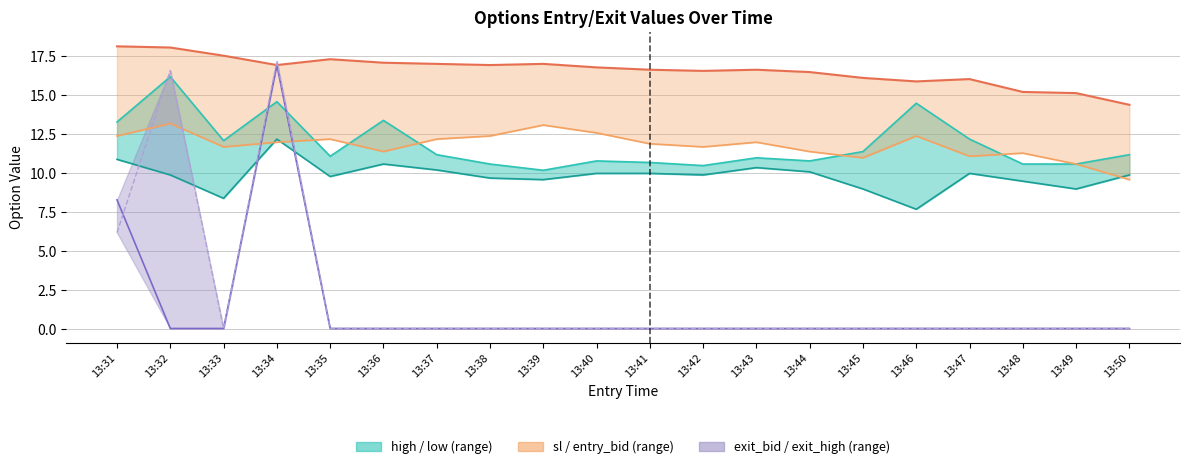

Rank the categories by exit_high value from lowest to highest.

13:33, 13:35, 13:36, 13:37, 13:38, 13:39, 13:40, 13:41, 13:42, 13:43, 13:44, 13:45, 13:46, 13:47, 13:48, 13:49, 13:50, 13:31, 13:32, 13:34